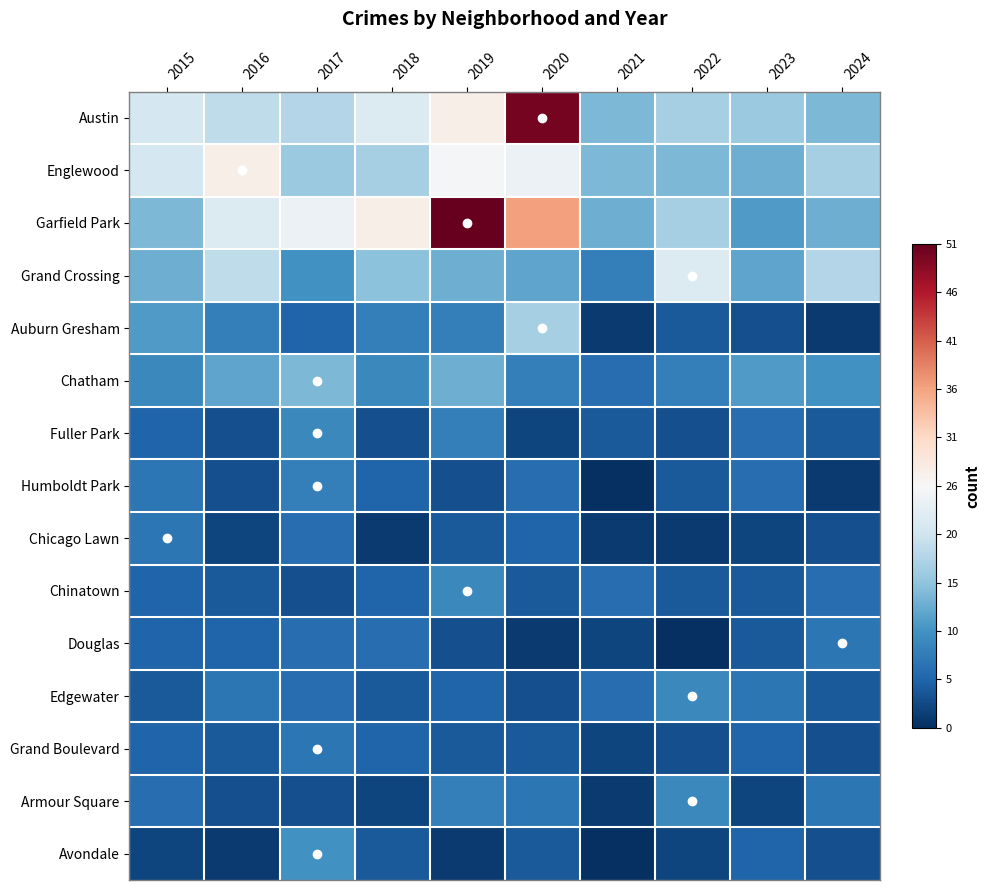

Reading left to right, what are all the values shown in this chart?

Austin: 2015=-0.2	2016=-0.3	2017=-0.3	2018=-0.1	2019=0.1	2020=1.0	2021=-0.5	2022=-0.3	2023=-0.4	2024=-0.5
Englewood: 2015=-0.2	2016=0.1	2017=-0.4	2018=-0.3	2019=-0.0	2020=-0.1	2021=-0.5	2022=-0.5	2023=-0.5	2024=-0.3
Garfield Park: 2015=-0.5	2016=-0.1	2017=-0.1	2018=0.1	2019=1.0	2020=0.4	2021=-0.5	2022=-0.3	2023=-0.6	2024=-0.5
Grand Crossing: 2015=-0.5	2016=-0.3	2017=-0.6	2018=-0.4	2019=-0.5	2020=-0.5	2021=-0.7	2022=-0.1	2023=-0.5	2024=-0.3
Auburn Gresham: 2015=-0.6	2016=-0.7	2017=-0.8	2018=-0.7	2019=-0.7	2020=-0.3	2021=-1.0	2022=-0.8	2023=-0.9	2024=-1.0
Chatham: 2015=-0.6	2016=-0.5	2017=-0.5	2018=-0.6	2019=-0.5	2020=-0.7	2021=-0.8	2022=-0.7	2023=-0.6	2024=-0.6
Fuller Park: 2015=-0.8	2016=-0.9	2017=-0.6	2018=-0.9	2019=-0.7	2020=-0.9	2021=-0.8	2022=-0.9	2023=-0.8	2024=-0.8
Humboldt Park: 2015=-0.7	2016=-0.9	2017=-0.7	2018=-0.8	2019=-0.9	2020=-0.8	2021=-1.0	2022=-0.8	2023=-0.8	2024=-1.0
Chicago Lawn: 2015=-0.7	2016=-0.9	2017=-0.8	2018=-1.0	2019=-0.8	2020=-0.8	2021=-1.0	2022=-1.0	2023=-0.9	2024=-0.9
Chinatown: 2015=-0.8	2016=-0.8	2017=-0.9	2018=-0.8	2019=-0.6	2020=-0.8	2021=-0.8	2022=-0.8	2023=-0.8	2024=-0.8
Douglas: 2015=-0.8	2016=-0.8	2017=-0.8	2018=-0.8	2019=-0.9	2020=-1.0	2021=-0.9	2022=-1.0	2023=-0.8	2024=-0.7
Edgewater: 2015=-0.8	2016=-0.7	2017=-0.8	2018=-0.8	2019=-0.8	2020=-0.9	2021=-0.8	2022=-0.6	2023=-0.7	2024=-0.8
Grand Boulevard: 2015=-0.8	2016=-0.8	2017=-0.7	2018=-0.8	2019=-0.8	2020=-0.8	2021=-0.9	2022=-0.9	2023=-0.8	2024=-0.9
Armour Square: 2015=-0.8	2016=-0.9	2017=-0.9	2018=-0.9	2019=-0.7	2020=-0.7	2021=-1.0	2022=-0.6	2023=-0.9	2024=-0.7
Avondale: 2015=-0.9	2016=-1.0	2017=-0.6	2018=-0.8	2019=-1.0	2020=-0.8	2021=-1.0	2022=-0.9	2023=-0.8	2024=-0.9